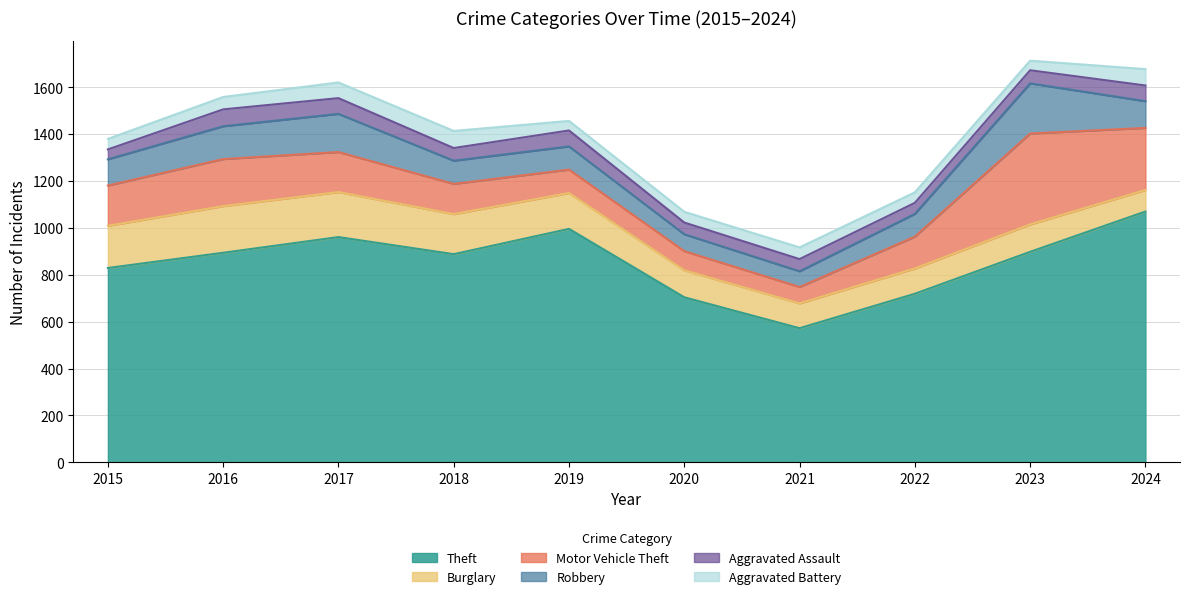

At which category does Burglary reach its first local valley?

2021